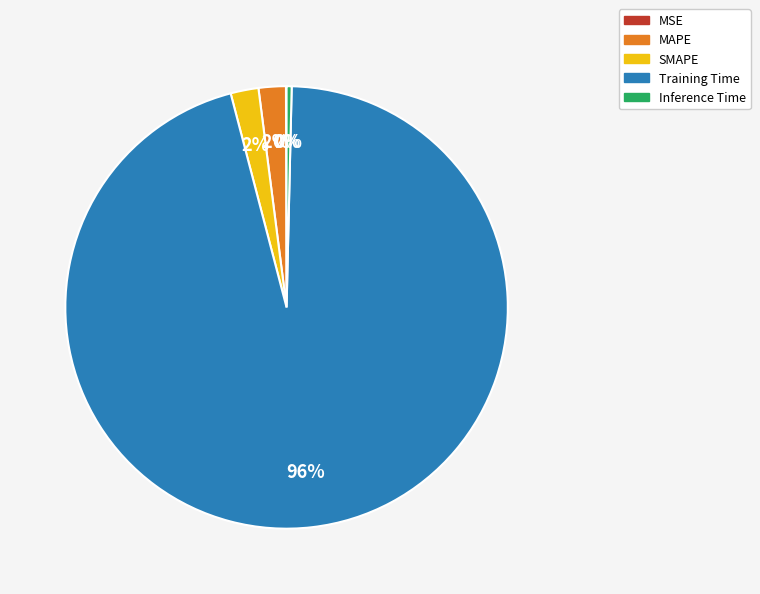

Between SMAPE and Inference Time, which is larger?

SMAPE